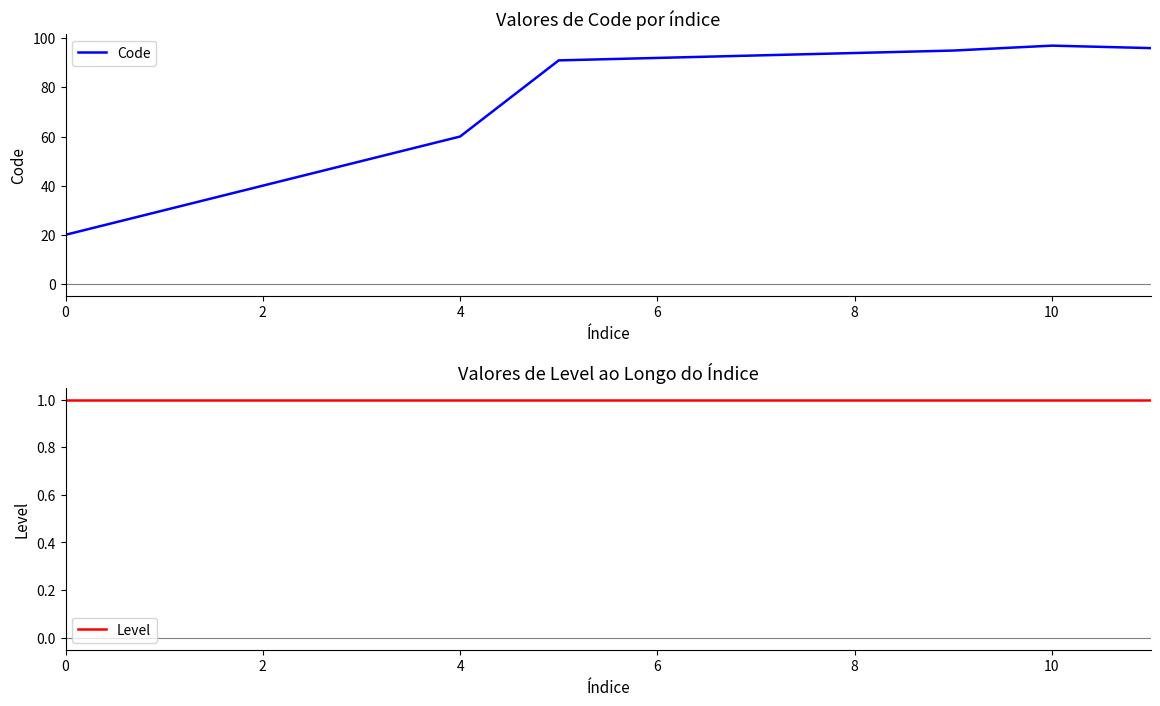

What is the total value across all series at 11?

97